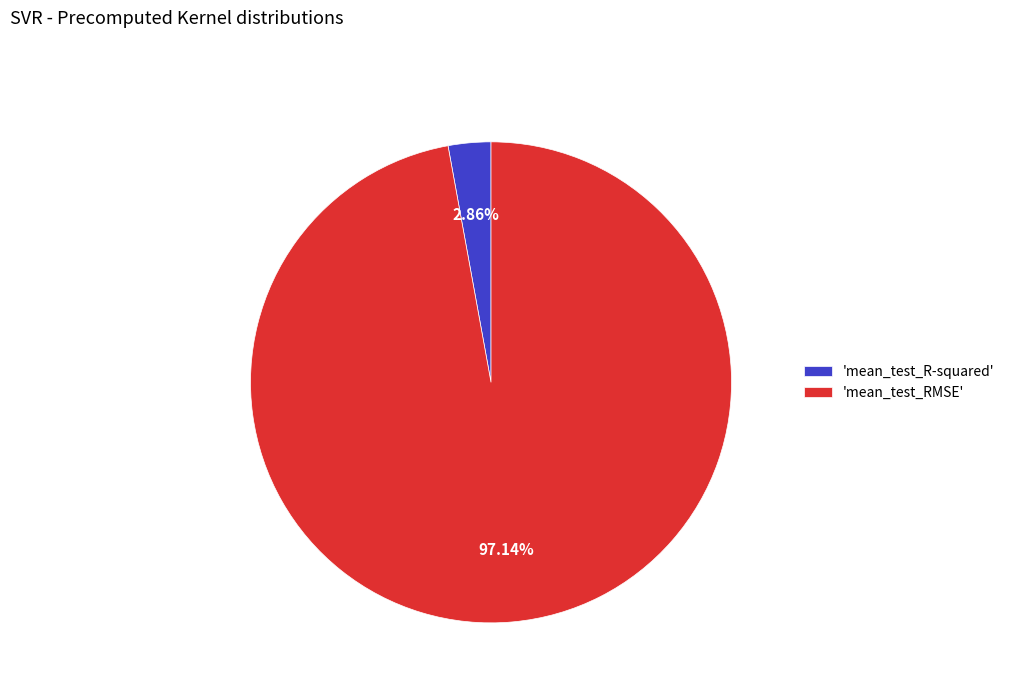

Count the number of slices in the pie.

2